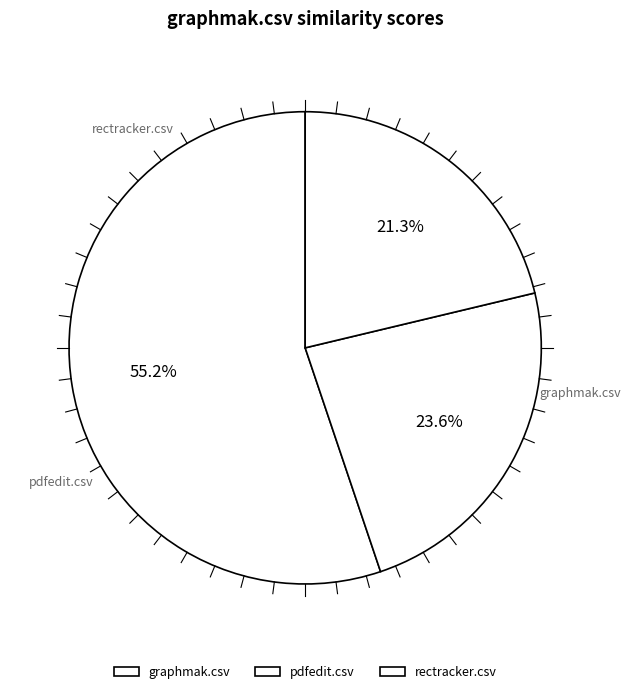

How much of the chart is everything except pdfedit.csv?

76.4%